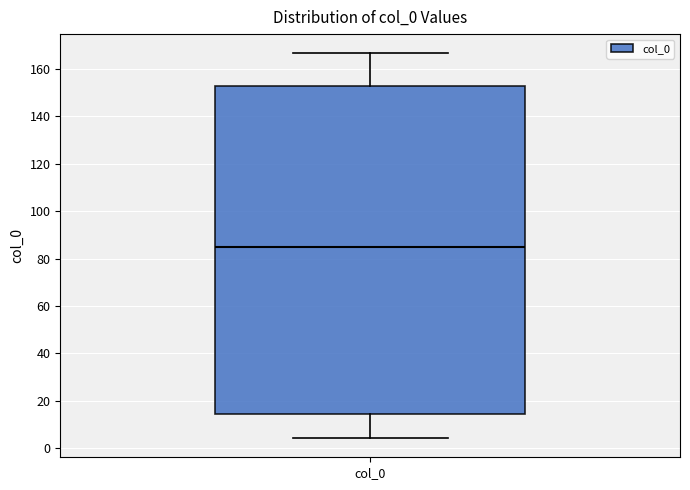

Read this box plot against the y-axis: the position of the median line, the range covered by the box, and the ends of both whiskers. The values are not printed on the chart, so give them approximately, as read against the axis.

median 86, box 14 to 152, whiskers 4 to 166